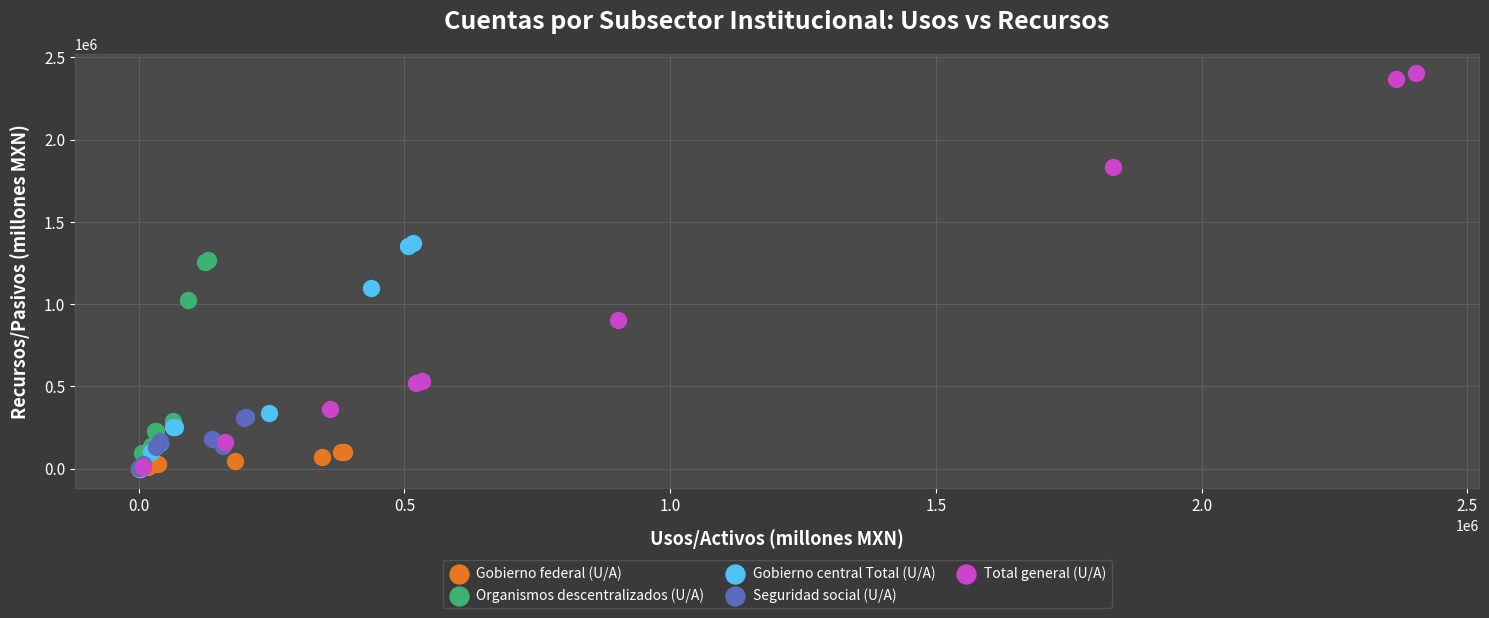

Which series contains the highest Y value?

Total general (U/A)